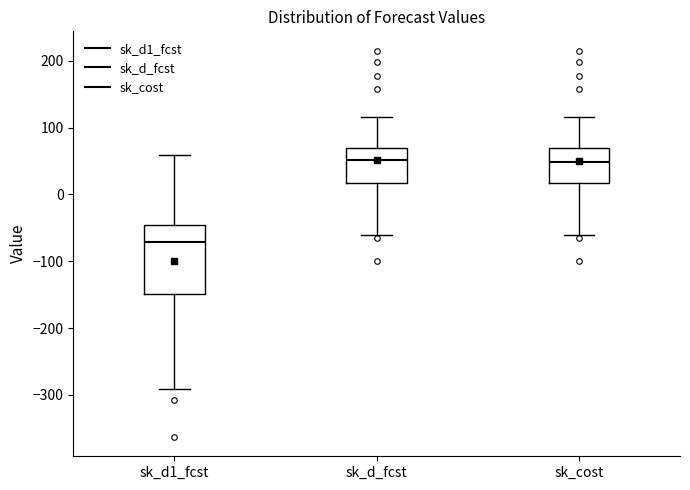

Reading left to right, transcribe this box plot: for each box, give where its median line is, the range the box spans, and where its two whiskers end, as read against the y-axis. The values are not printed on the chart, so give them approximately, as read against the axis.

sk_d1_fcst: median -70, box -150 to -50, whiskers -290 to 60
sk_d_fcst: median 50, box 20 to 70, whiskers -60 to 120
sk_cost: median 50, box 20 to 70, whiskers -60 to 120